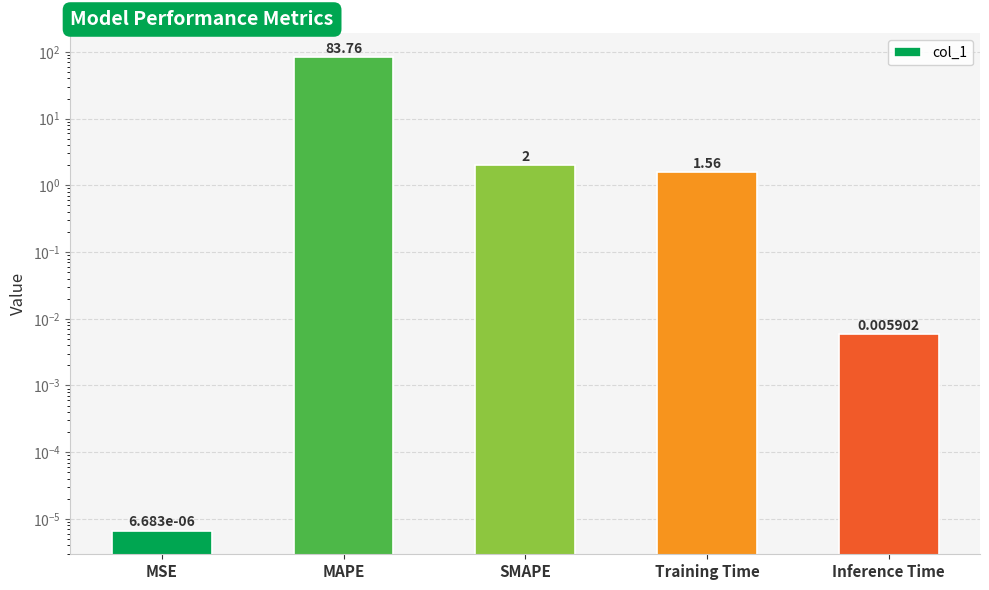

List the labels in order of value, smallest first.

MSE, Inference Time, Training Time, SMAPE, MAPE